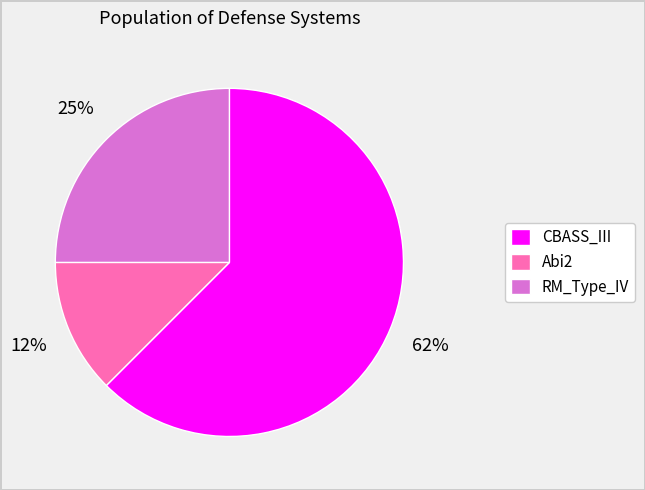

Rank the categories by value from highest to lowest.

CBASS_III, RM_Type_IV, Abi2